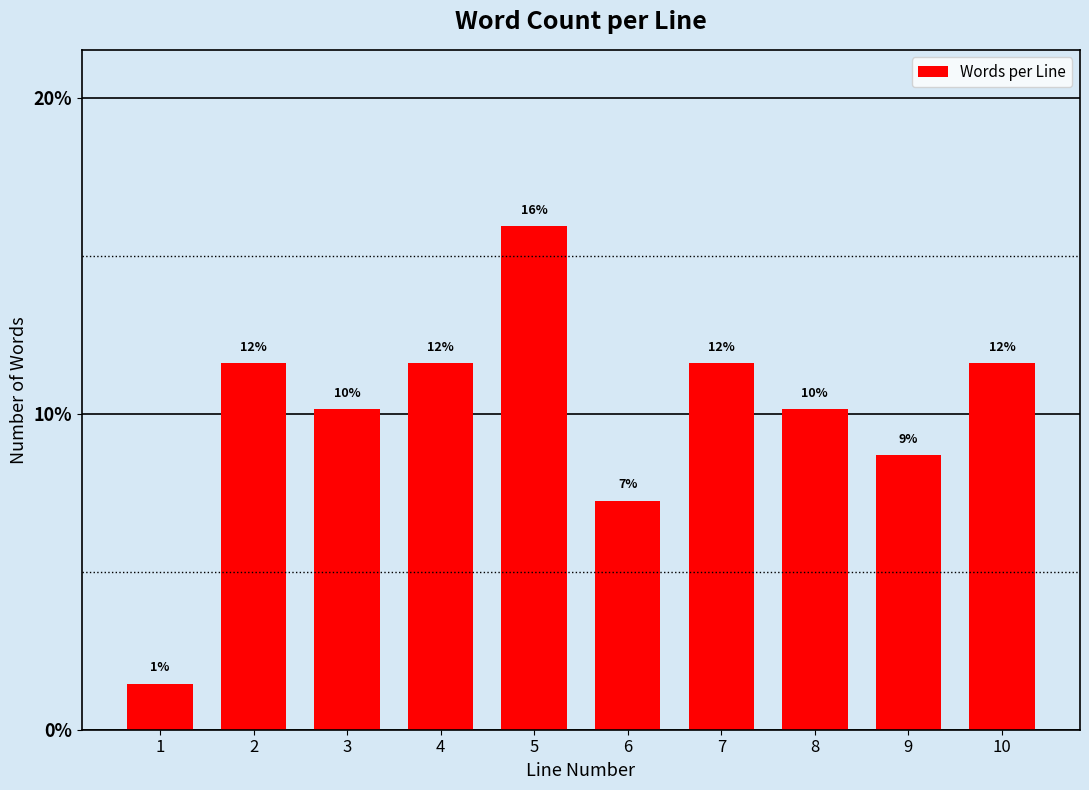

How many bars are there in total?

10